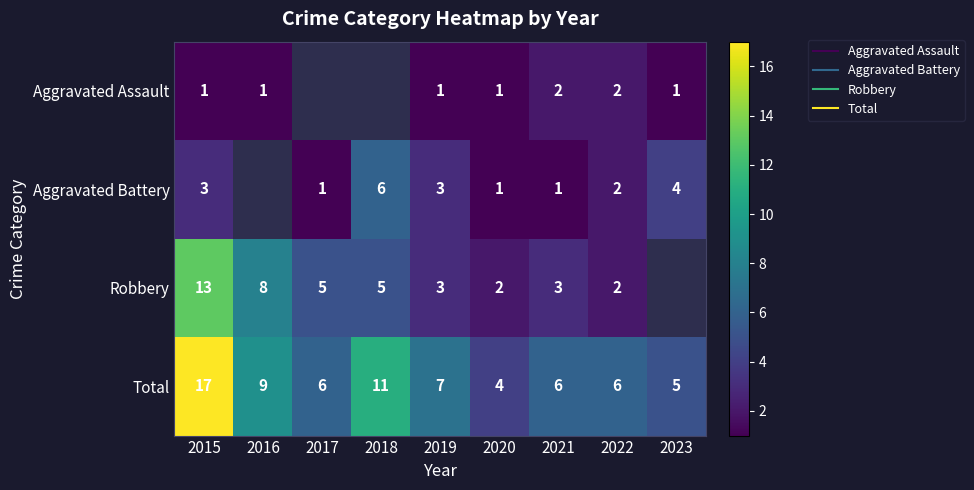

Where is Aggravated Assault nearest to the value 1?

2015